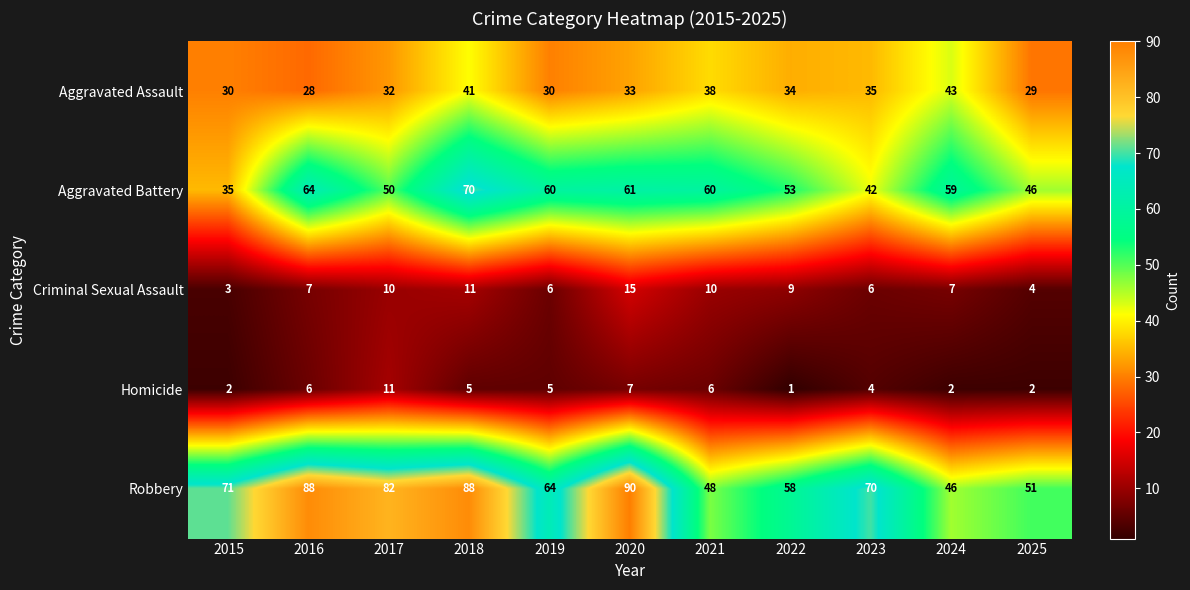

What is the spread (max minus min) of values at 2016?

82